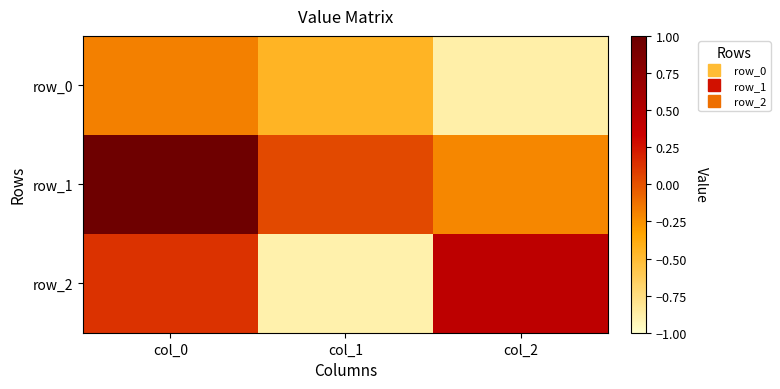

What is the approximate value of row_0 at col_2?

-0.9